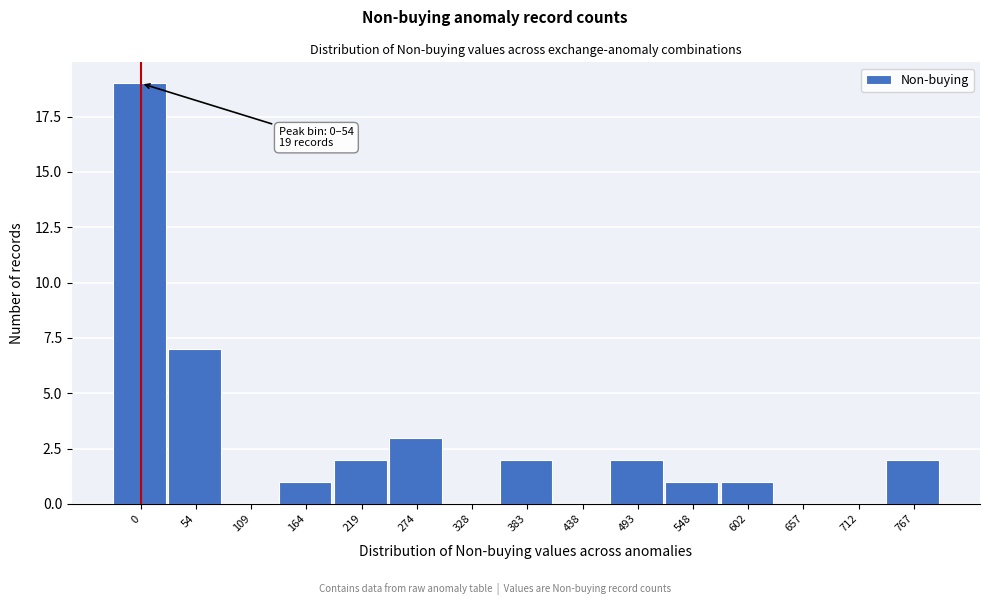

Reading left to right, what are all the values shown in this chart?

0=19	54=7	109=0	164=1	219=2	274=3	328=0	383=2	438=0	493=2	548=1	602=1	657=0	712=0	767=2